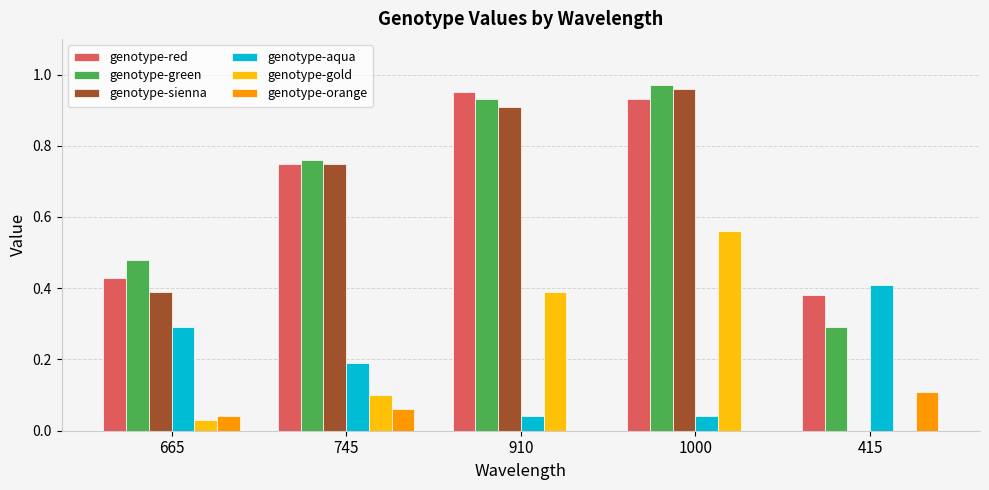

What is the total value across all series at 415?

1.2